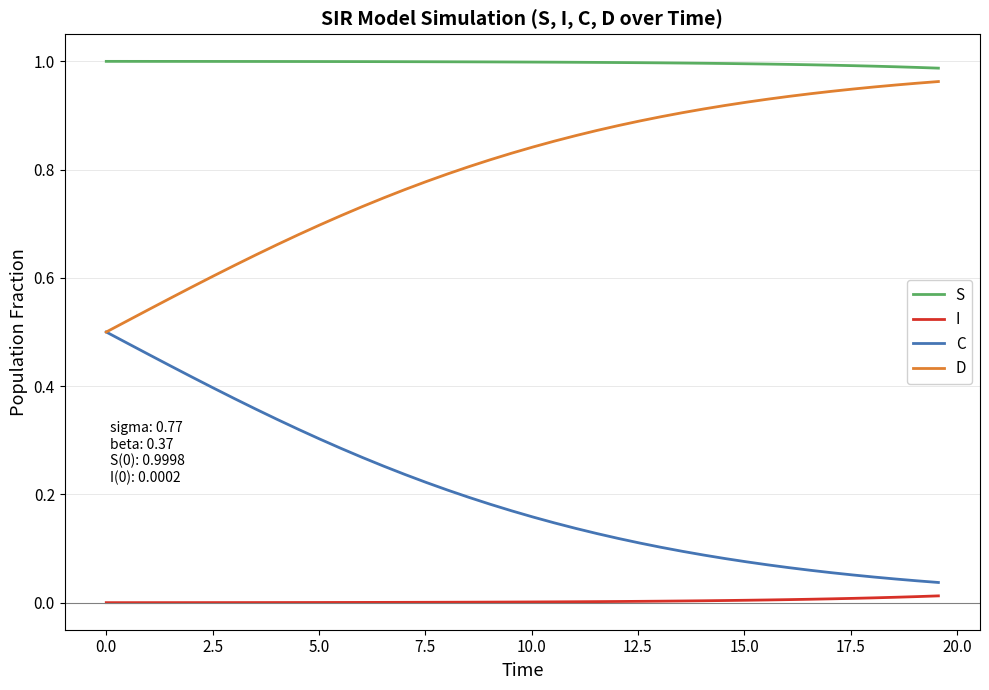

Which series has the largest total across all categories?

S